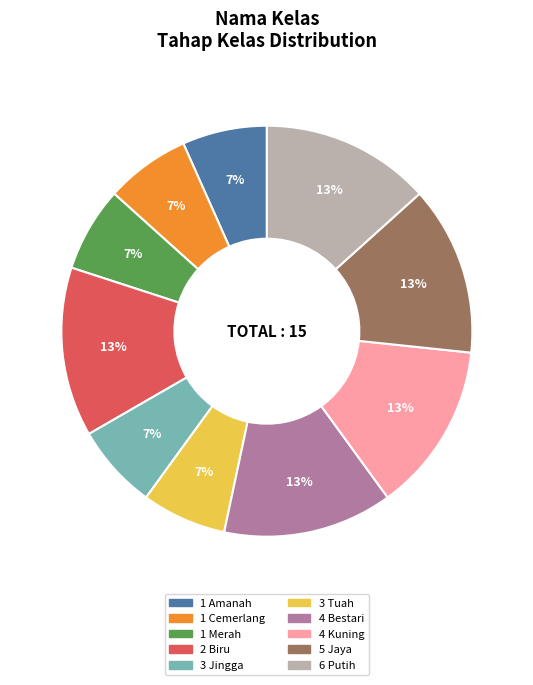

Count the number of slices in the pie.

10